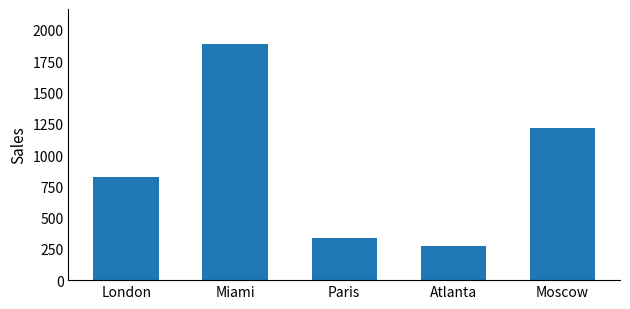

The value at London is 450. True or false?

False